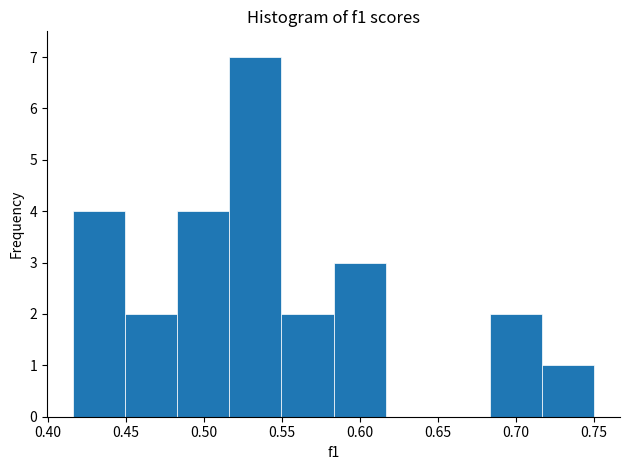

How tall is the bar that spans 0.485 to 0.515 on the x-axis? Neither the bar edges nor the heights are printed on the chart, so give them approximately, as read against the axes.

4